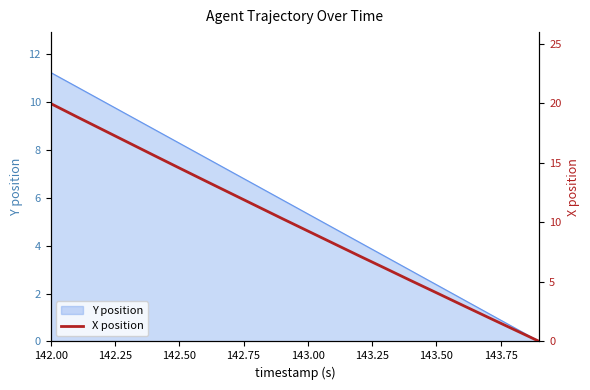

What is the maximum value for Y position?

11.2